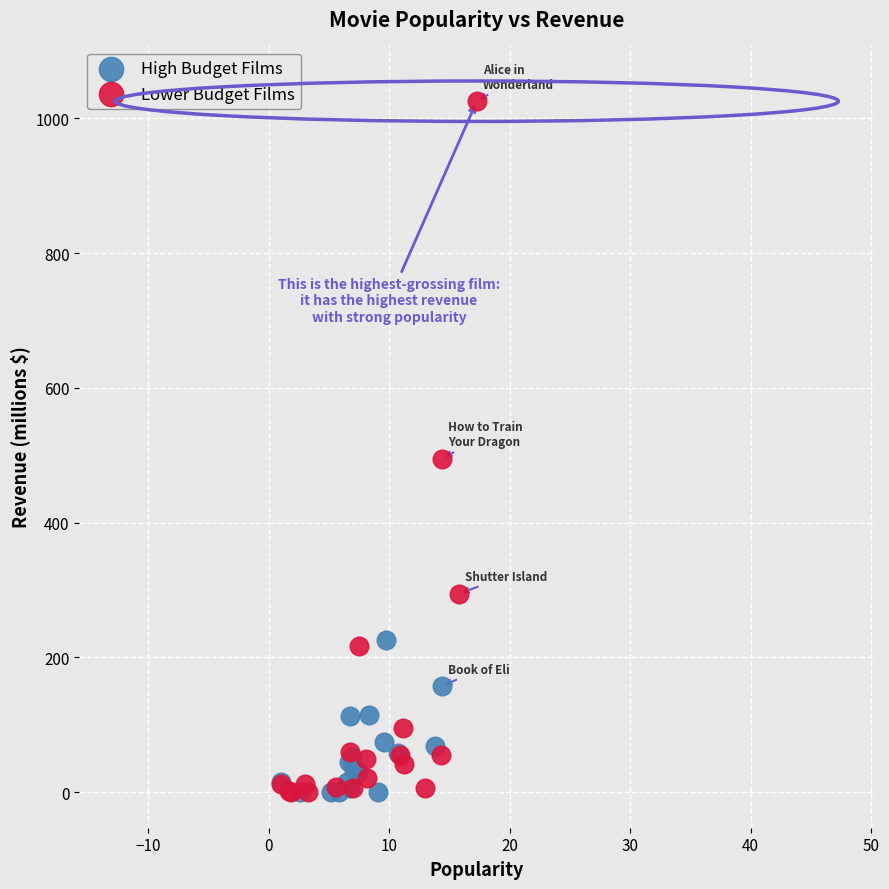

Which series reaches the maximum Y coordinate?

Lower Budget Films